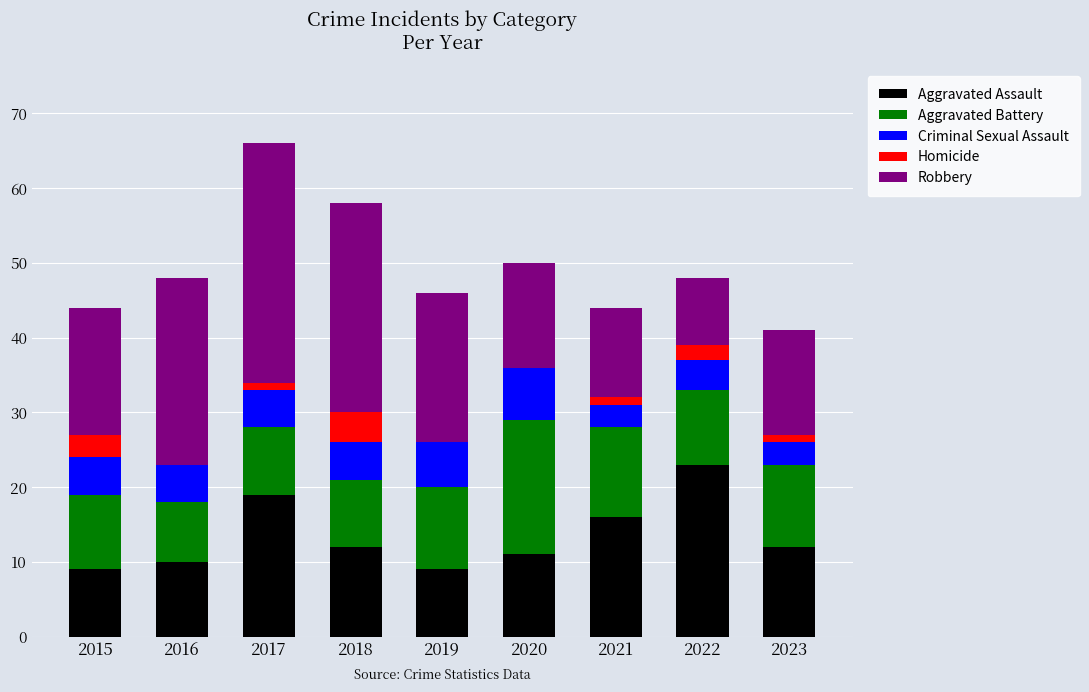

Is it true that Aggravated Assault equals 9 at 2022?

False